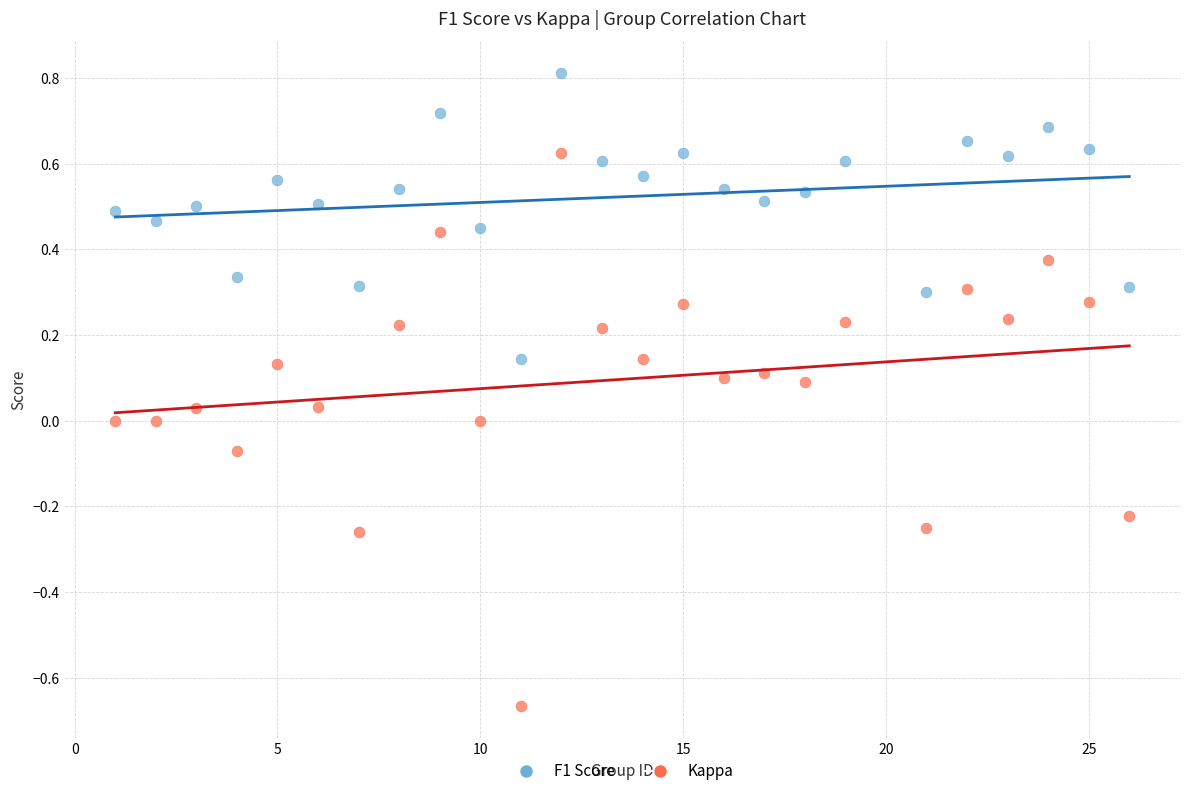

Which series reaches the maximum Y coordinate?

F1 Score